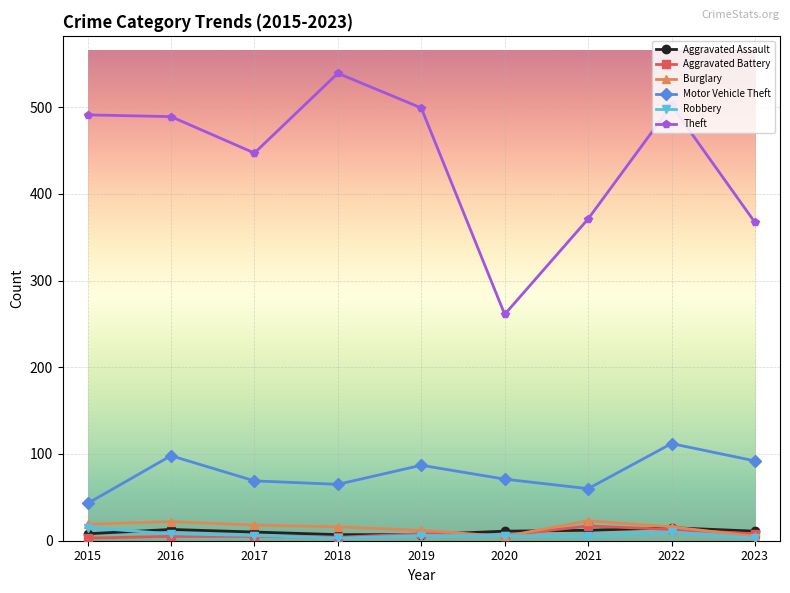

What are all the series names shown in the legend?

Aggravated Assault, Aggravated Battery, Burglary, Motor Vehicle Theft, Robbery, Theft